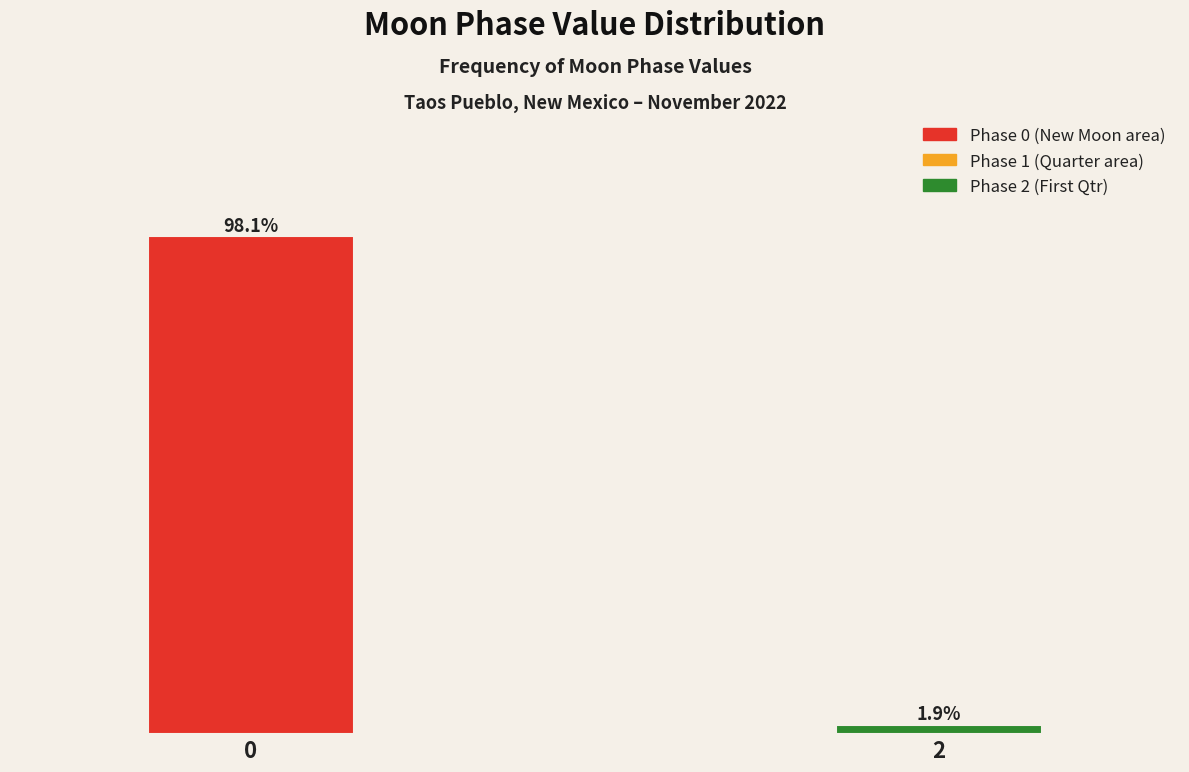

Rank the categories by value from highest to lowest.

0, 2